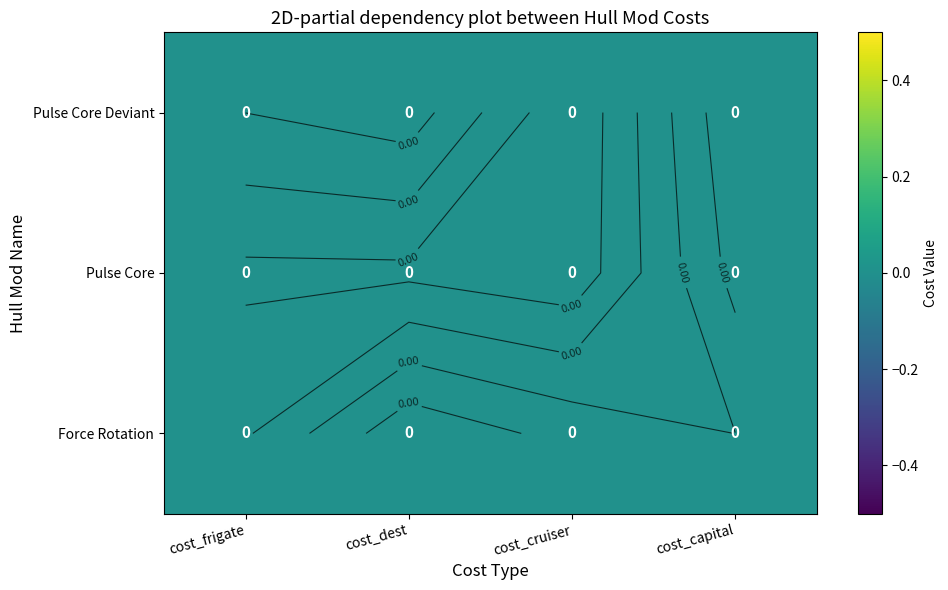

At which label is Pulse Core Deviant closest to 0?

cost_cruiser